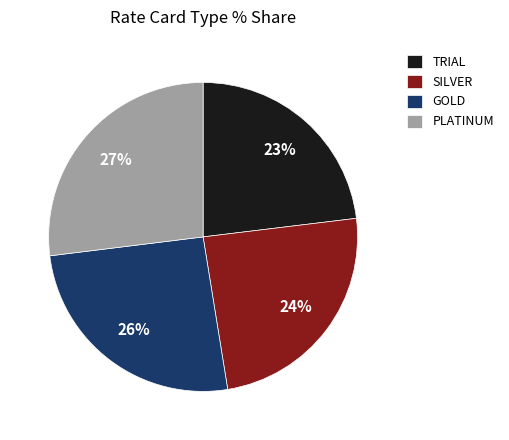

Approximately how many times larger is the value at PLATINUM compared to SILVER?

1.1